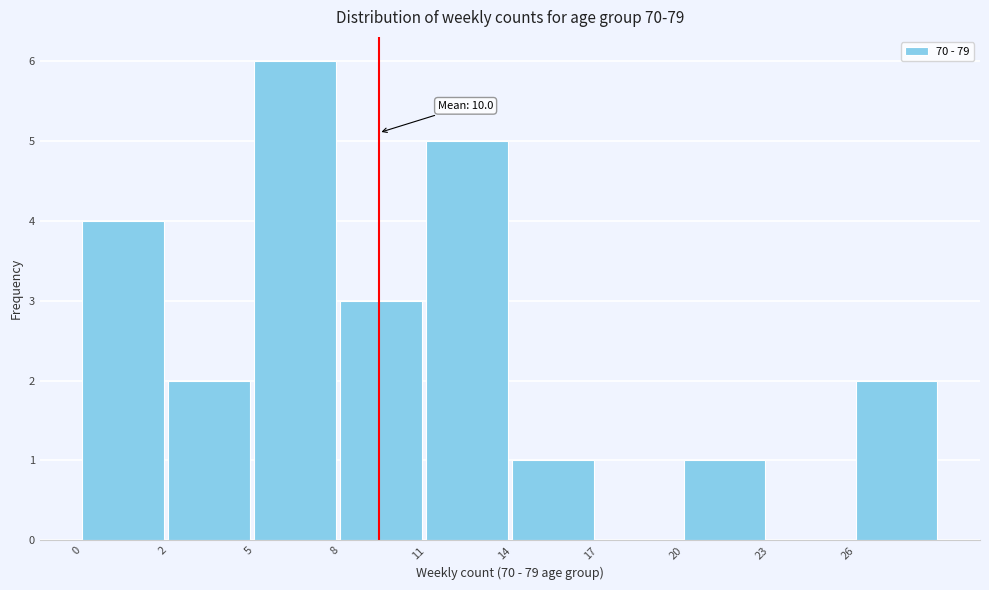

Reading right to left, list all the values displayed in this chart.

26=2	23=0	20=1	17=0	14=1	11=5	8=3	5=6	2=2	0=4